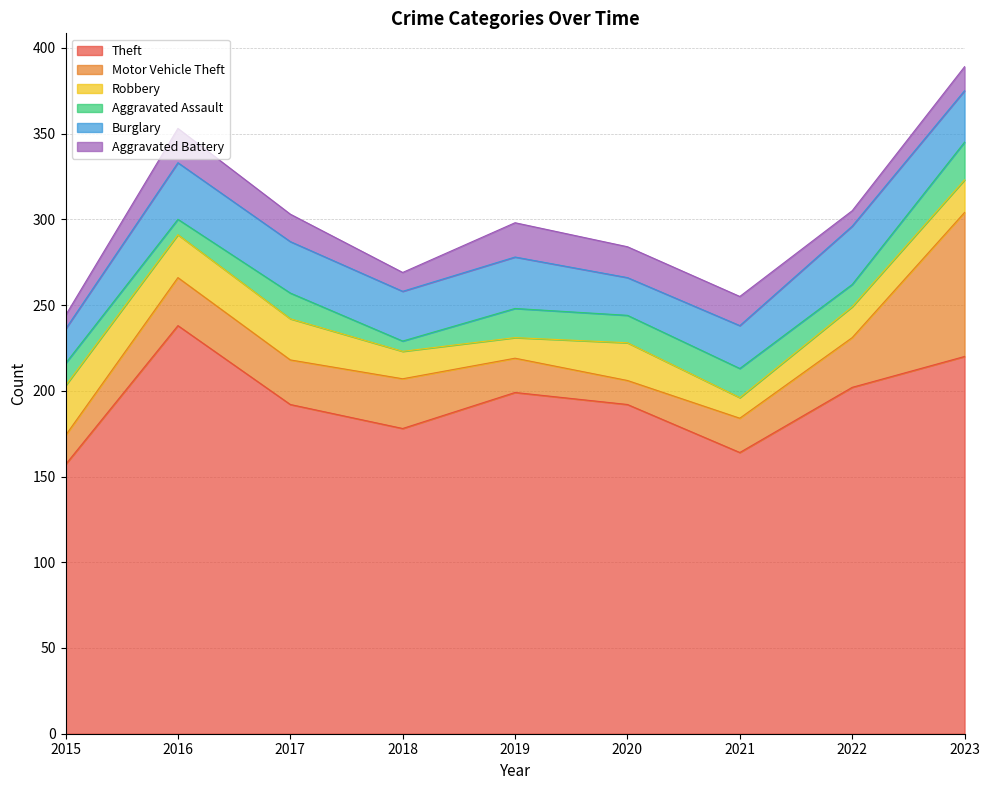

Which label corresponds to the largest value in the chart?

2016